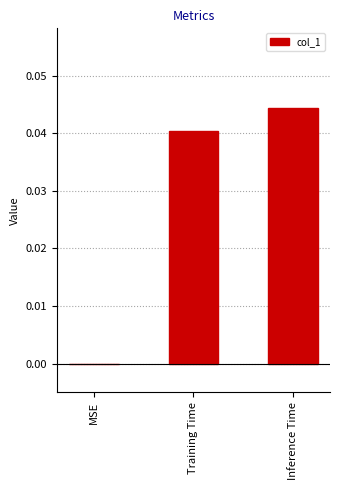

How many data points does each series have?

3